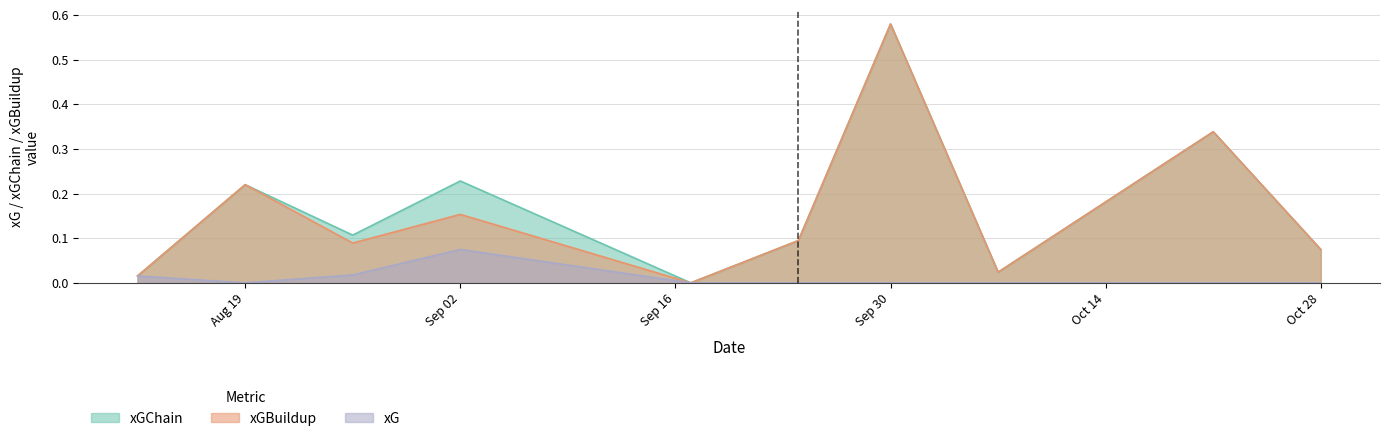

How many data points does each series have?

10